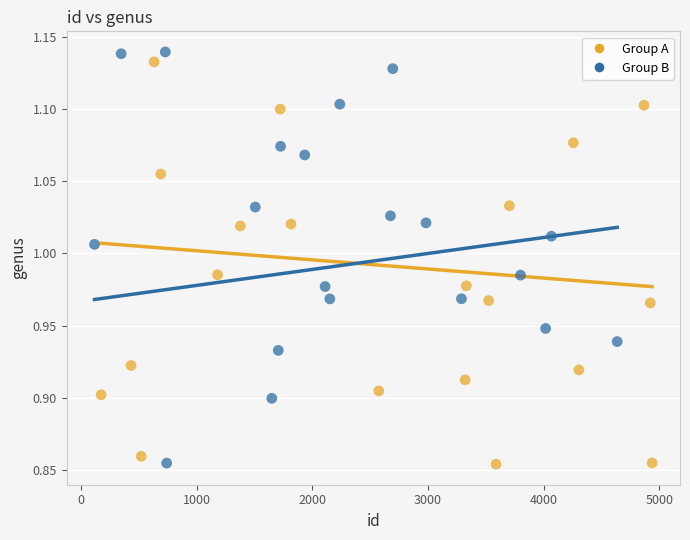

Which series has the widest spread of Y values?

Group B